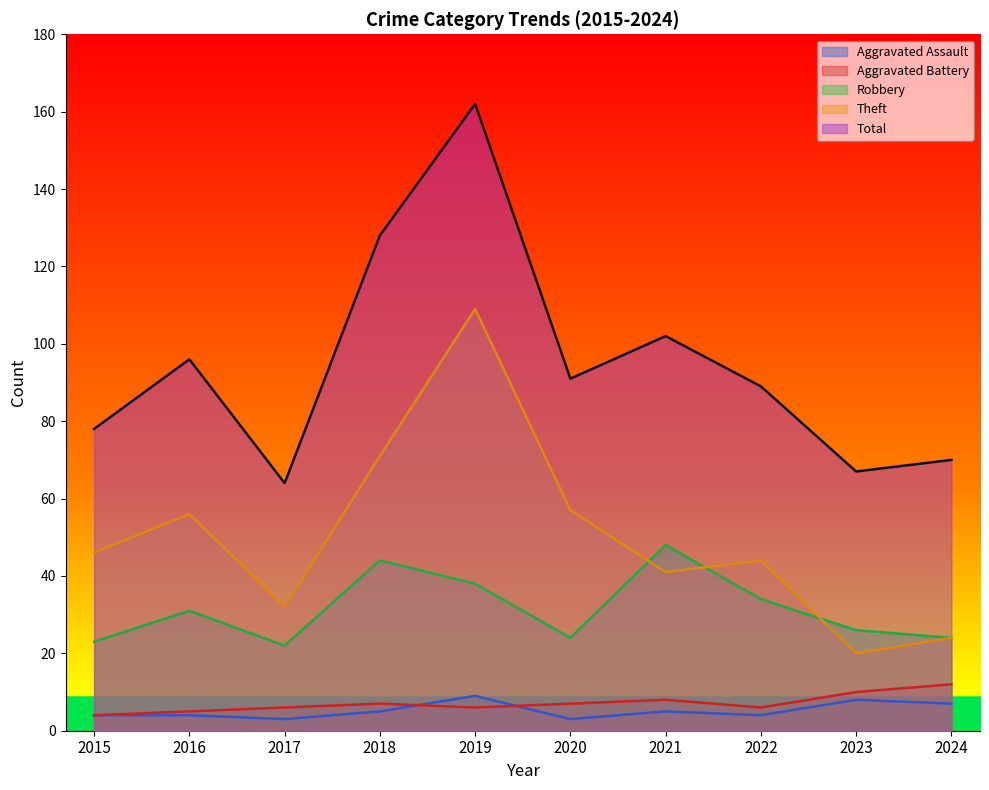

The value of Total at 2021 is 102. True or false?

True